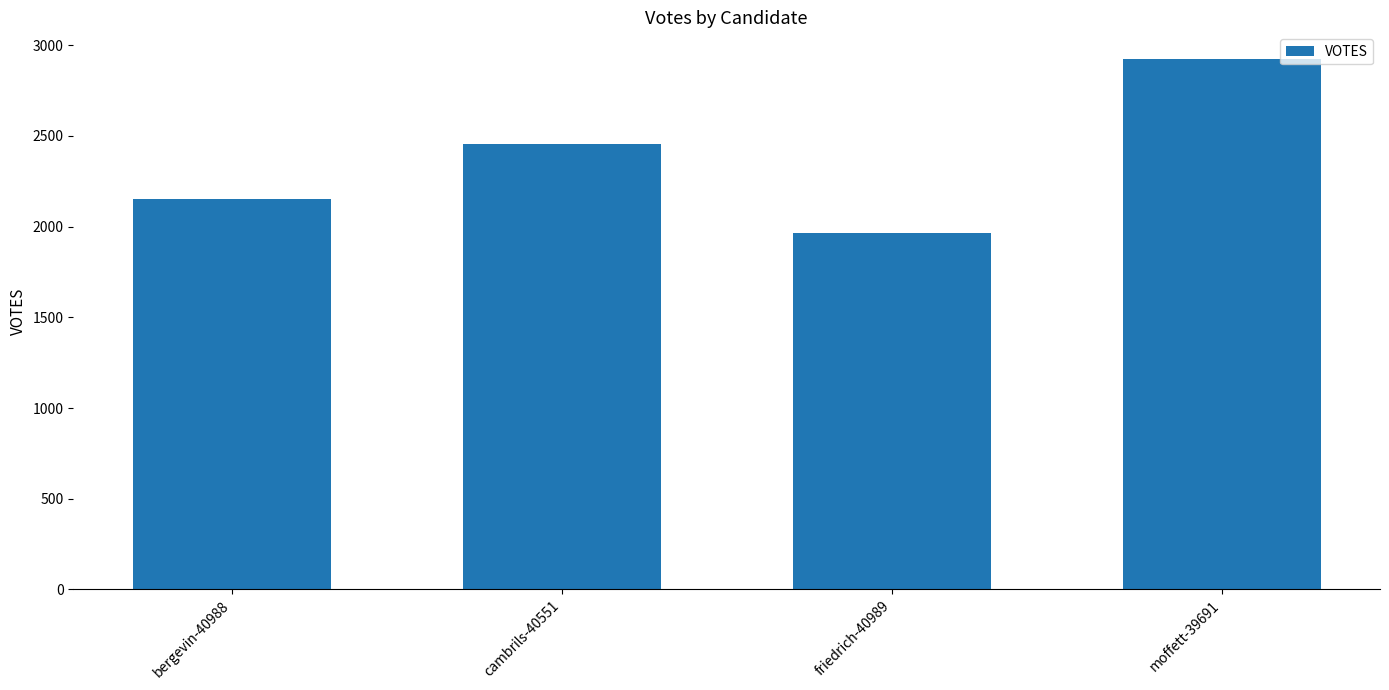

List the labels in order of value, smallest first.

friedrich-40989, bergevin-40988, cambrils-40551, moffett-39691